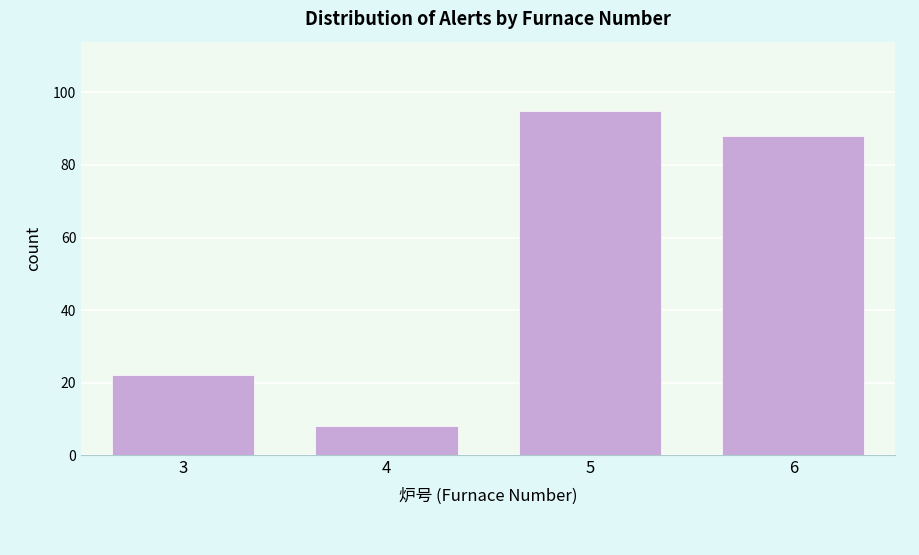

Reading right to left, what are all the values shown in this chart?

6=88	5=95	4=8	3=22